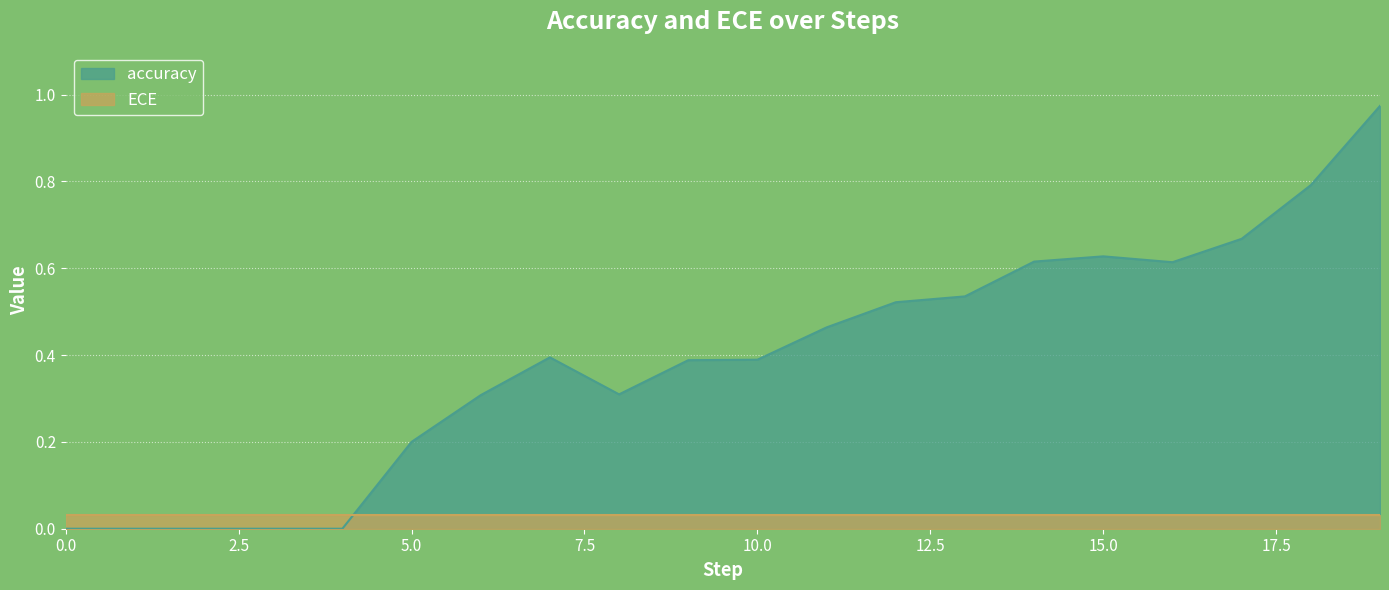

How many lines are shown in the chart?

2